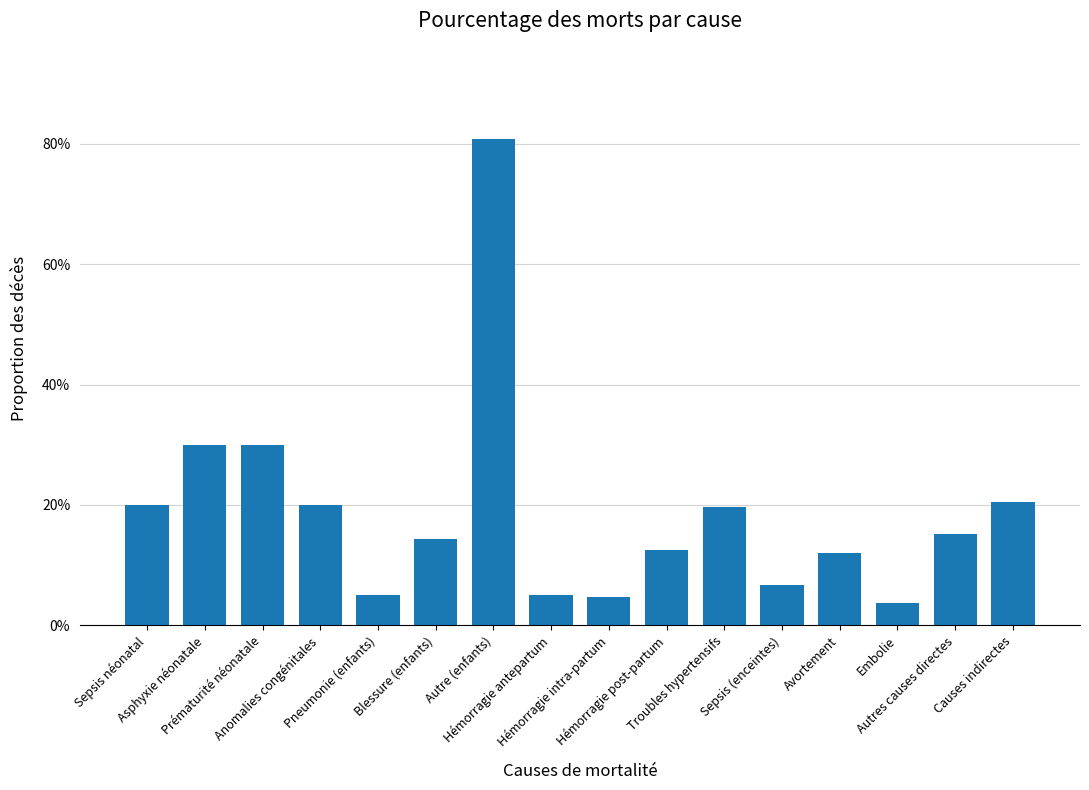

List the labels in order of value, smallest first.

Embolie, Hémorragie intra-partum, Pneumonie (enfants), Hémorragie antepartum, Sepsis (enceintes), Avortement, Hémorragie post-partum, Blessure (enfants), Autres causes directes, Troubles hypertensifs, Sepsis néonatal, Anomalies congénitales, Causes indirectes, Asphyxie néonatale, Prématurité néonatale, Autre (enfants)